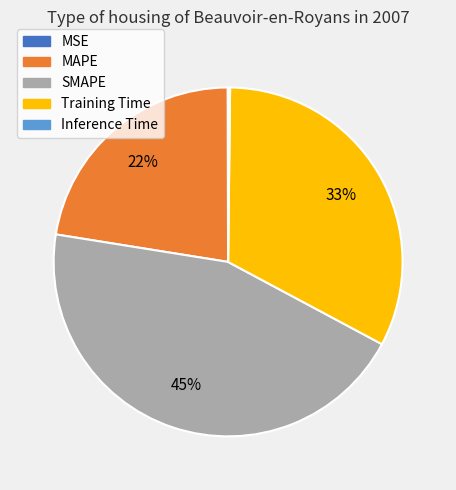

The Training Time slice represents 33% of the pie. True or false?

True